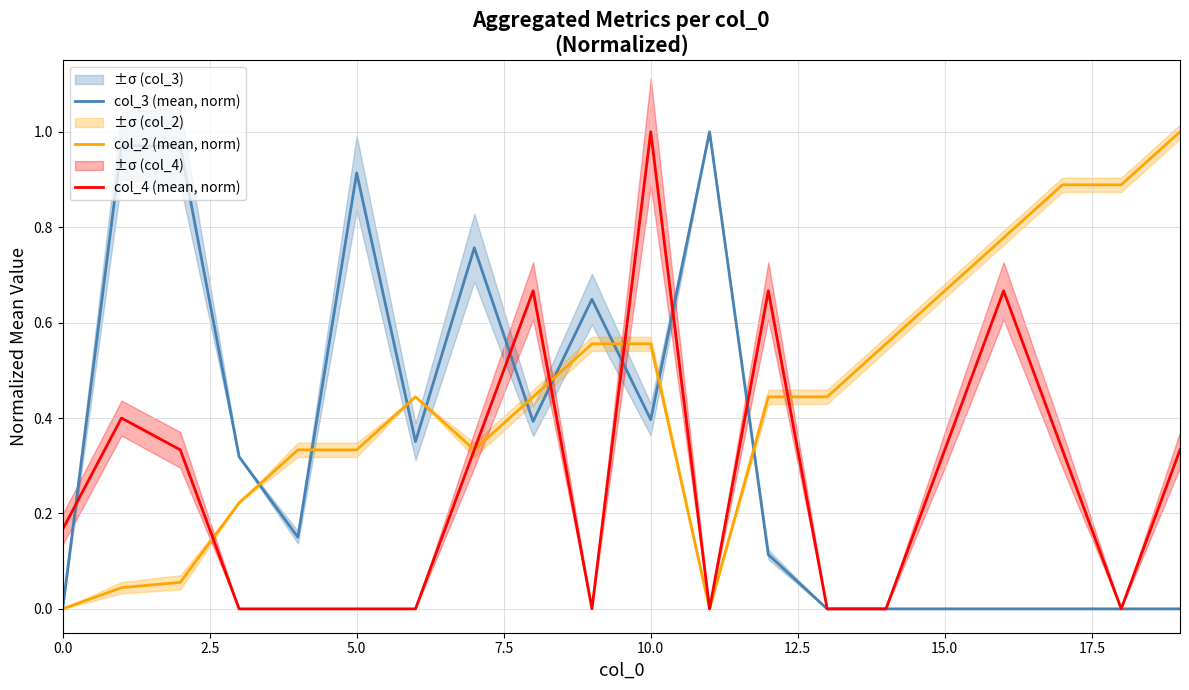

True or false: col_3 (mean, norm) and col_2 (mean, norm) cross at least once.

True